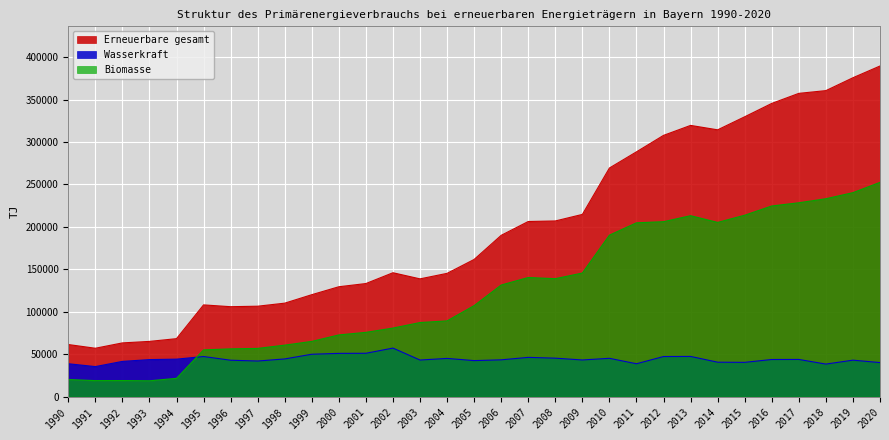

Which category has the highest value in the Erneuerbare gesamt series?

2020